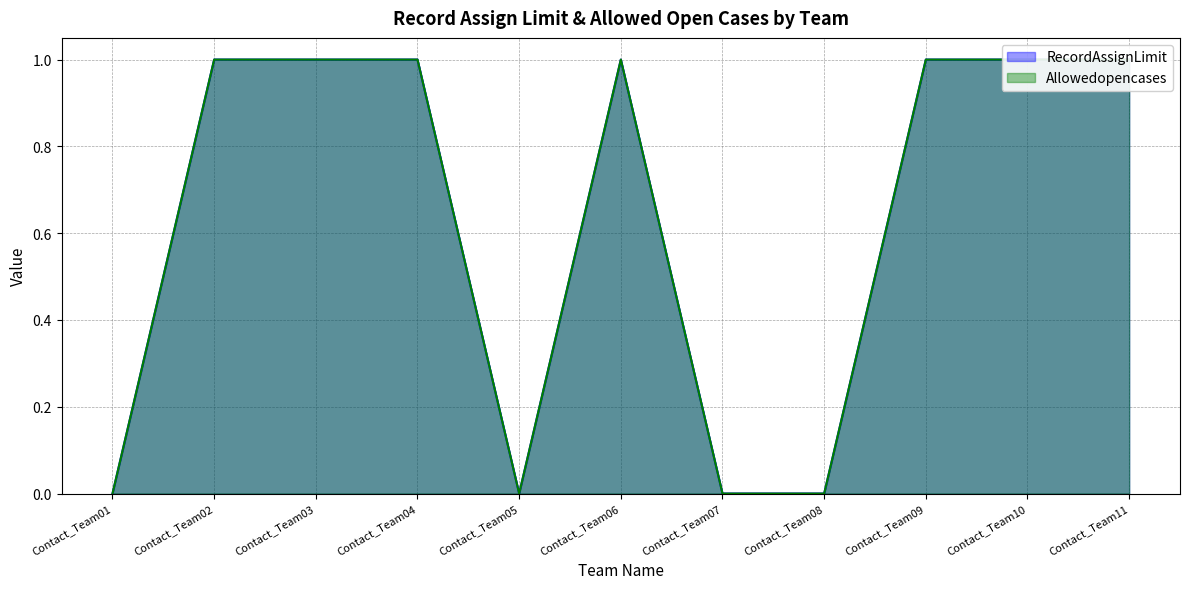

Which category has the lowest value in the RecordAssignLimit series?

Contact_Team01